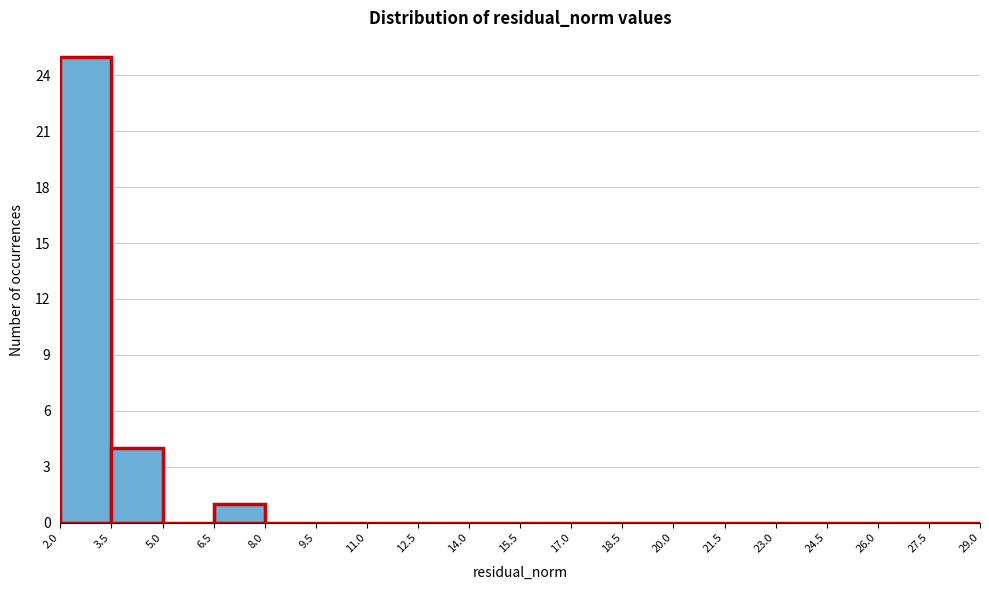

Reading left to right, transcribe this chart: for each bar, give the range it covers on the x-axis and its height. The values are not printed on the chart, so give them approximately, as read against the axis.

2.0 to 3.5: 25
3.5 to 5.0: 4
5.0 to 6.5: 0
6.5 to 8.0: 1
8.0 to 9.5: 0
9.5 to 11.0: 0
11.0 to 12.5: 0
12.5 to 14.0: 0
14.0 to 15.5: 0
15.5 to 17.0: 0
17.0 to 18.5: 0
18.5 to 20.0: 0
20.0 to 21.5: 0
21.5 to 23.0: 0
23.0 to 24.5: 0
24.5 to 26.0: 0
26.0 to 27.5: 0
27.5 to 29.0: 0